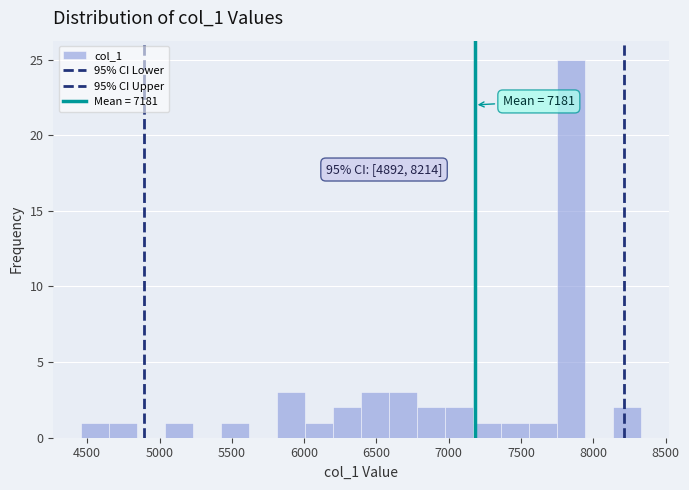

Read against the x-axis, roughly where is the centre of the tallest bar?

7850